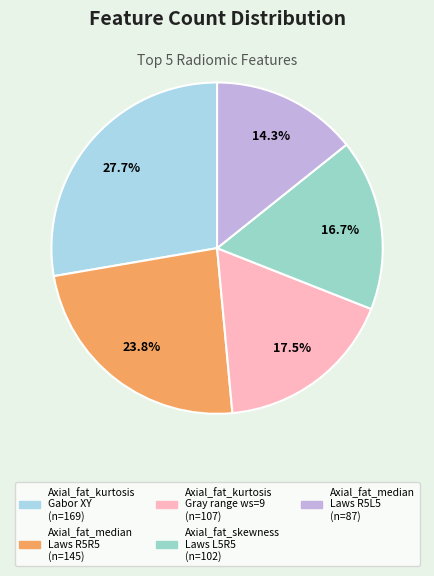

Count the number of slices in the pie.

5